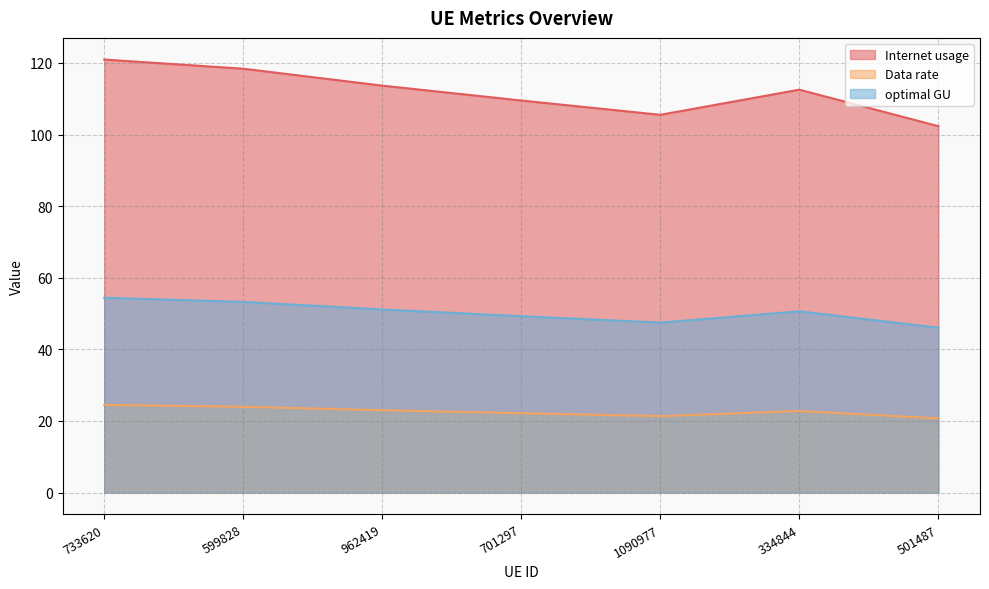

What is the label of the 6th point from the right?

599828